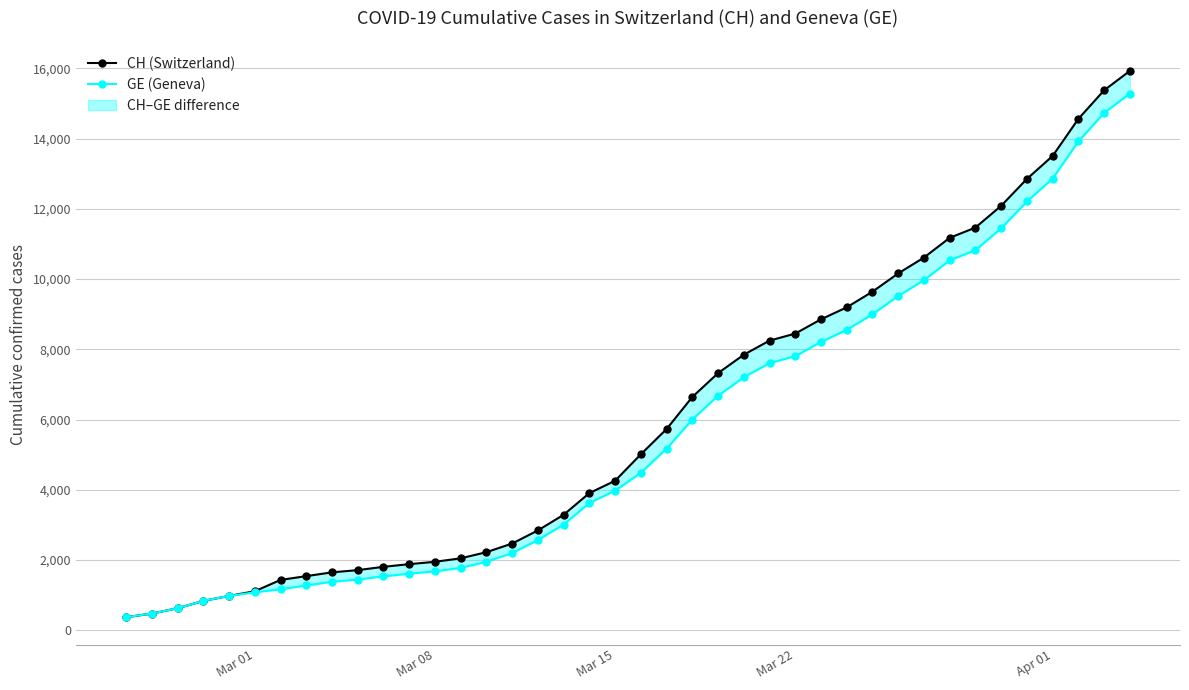

Rank the series by their maximum value, from highest to lowest.

CH (Switzerland), GE (Geneva)